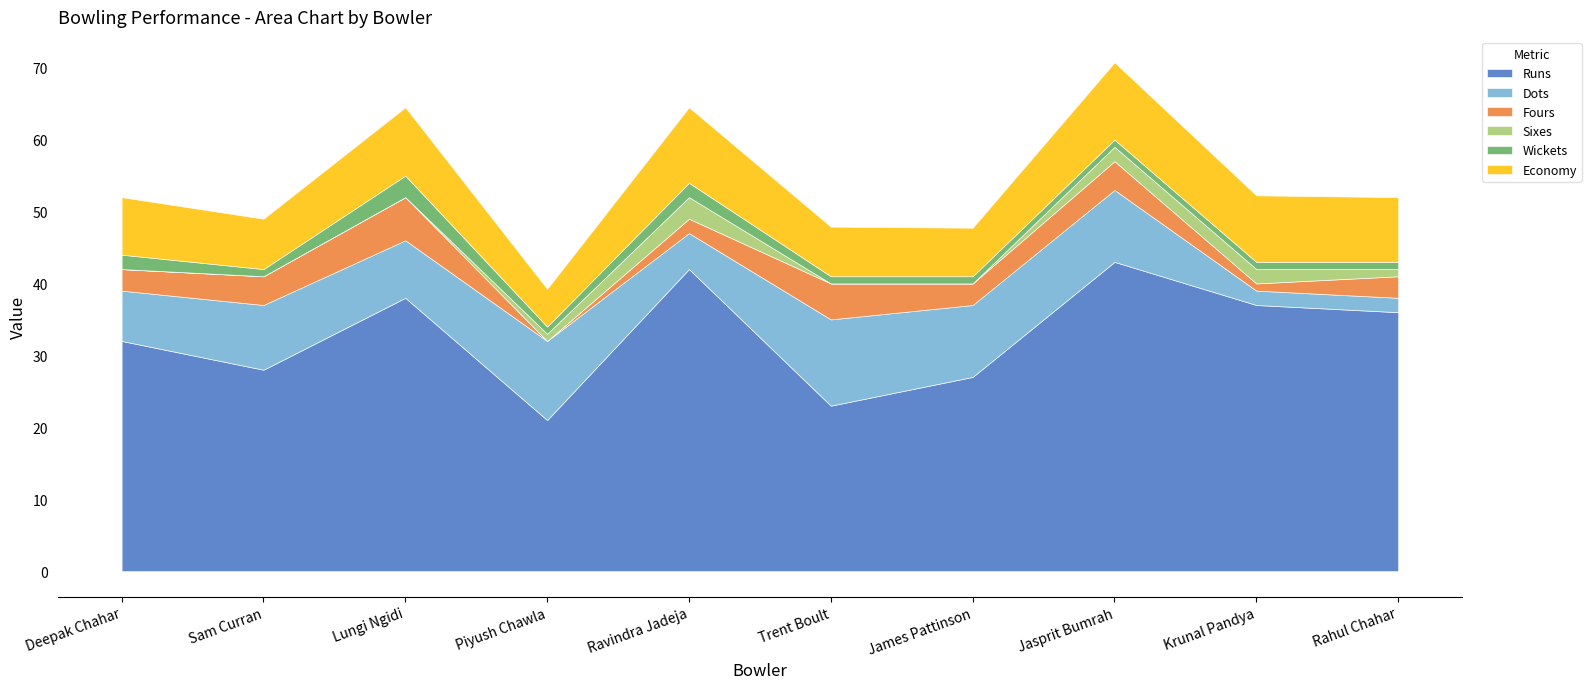

True or false: Runs has a value of 72.9 at Ravindra Jadeja.

False